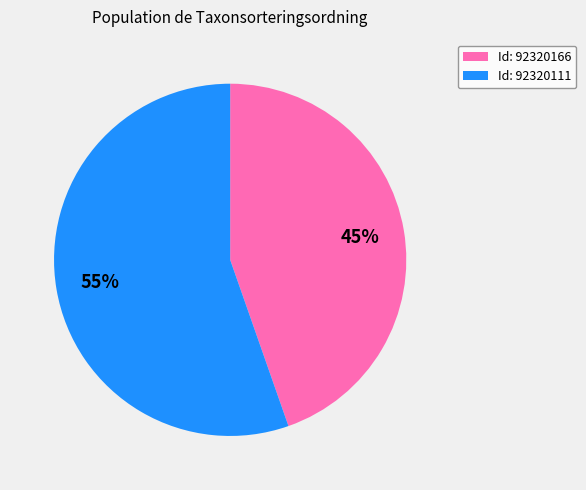

Which has a higher value, Id: 92320166 or Id: 92320111?

Id: 92320111